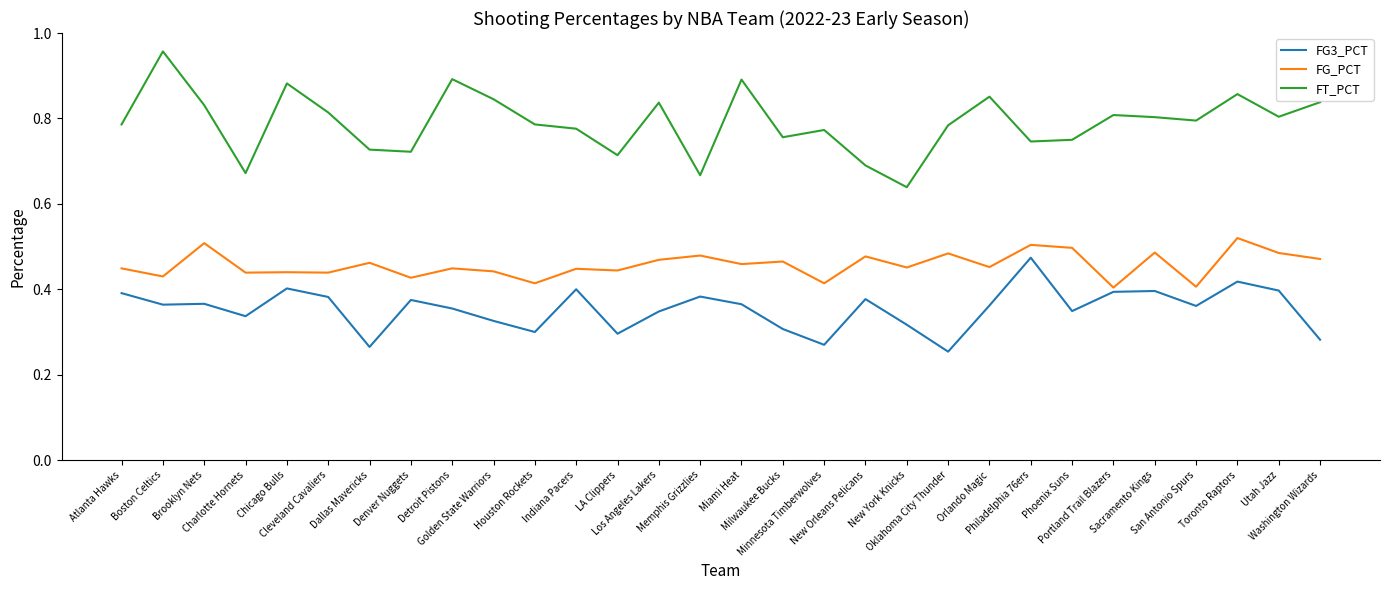

In FT_PCT, how many points are lower than both neighbors (excluding endpoints)?

9